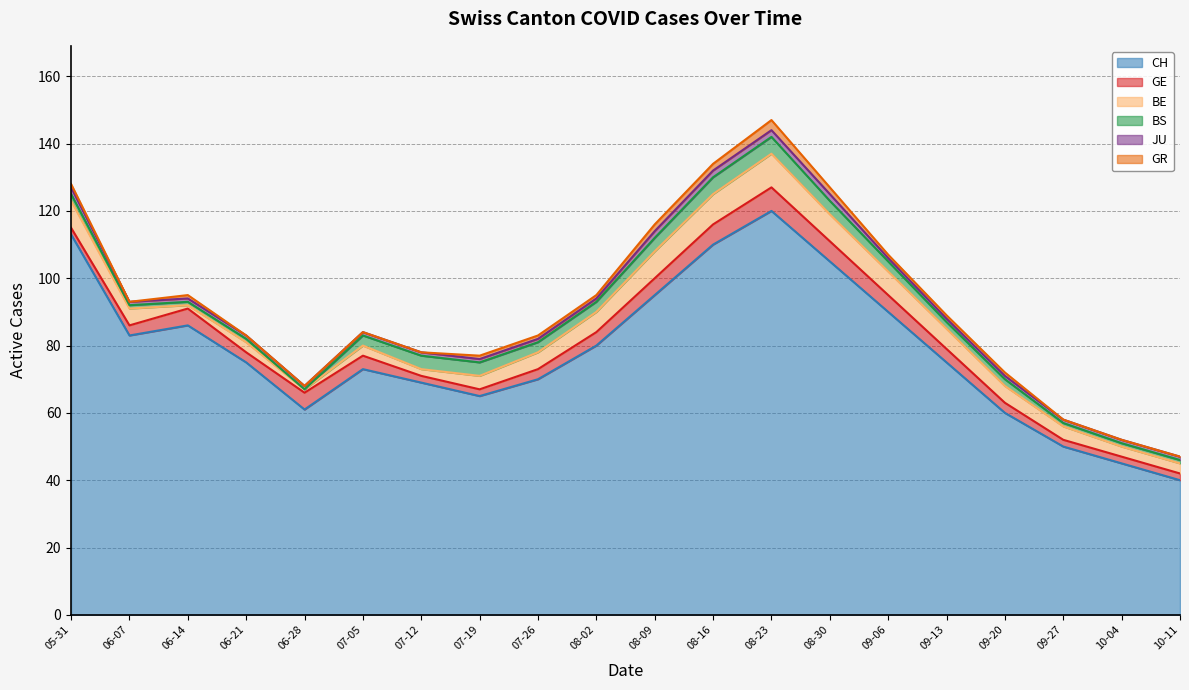

Does the chart display data point markers on the line(s)?

No